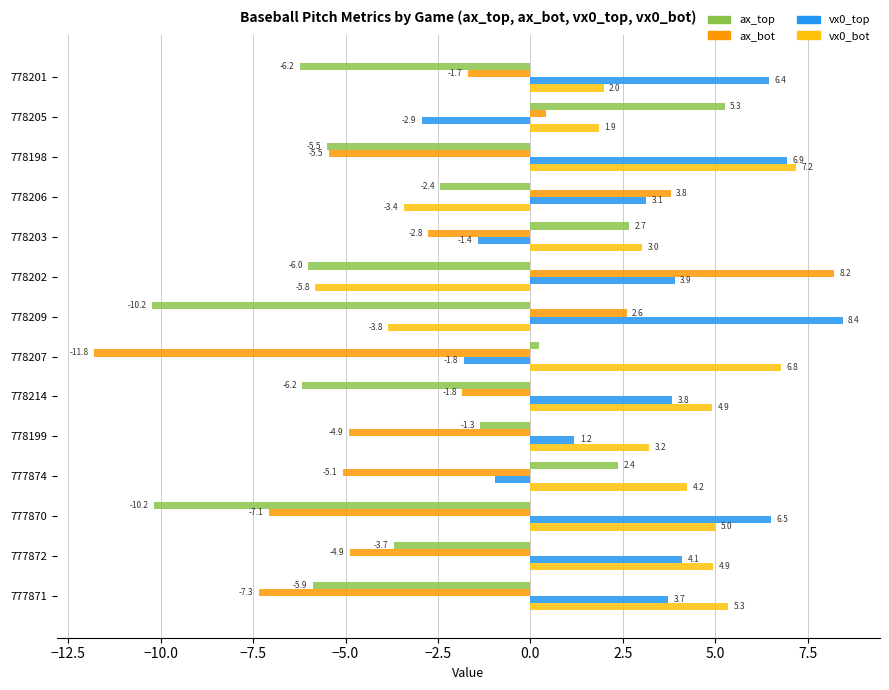

Which series has the largest range (max minus min)?

ax_bot